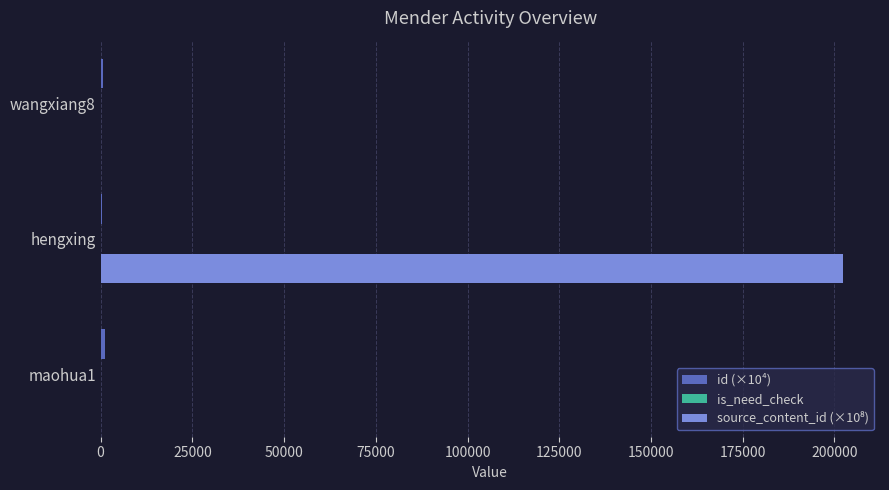

What is the maximum value shown in the chart?

202302.3